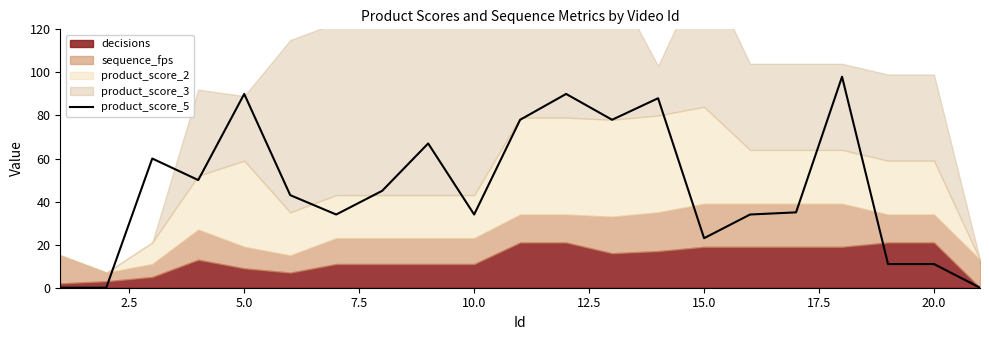

Is it true that product_score_5 equals 90 at 5.0?

True